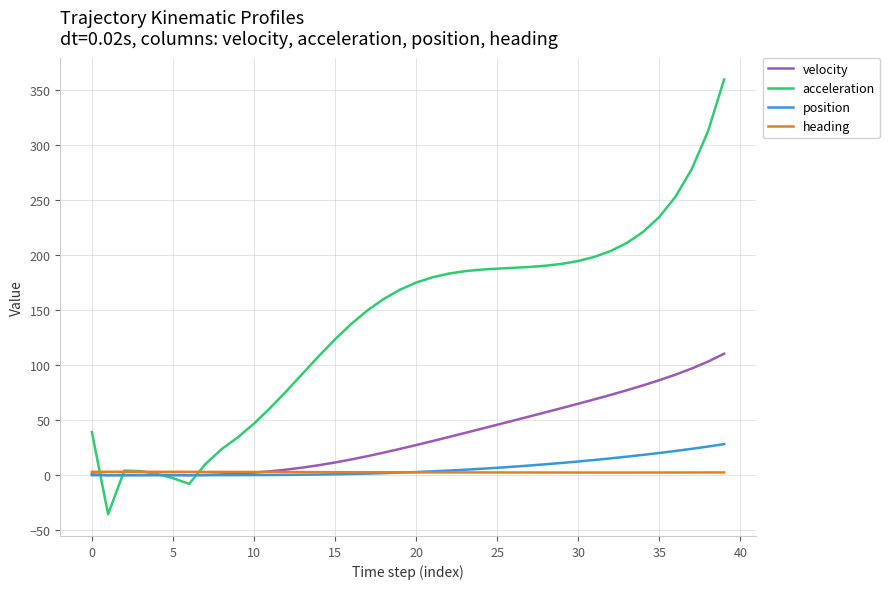

Which series has the widest spread of values?

acceleration